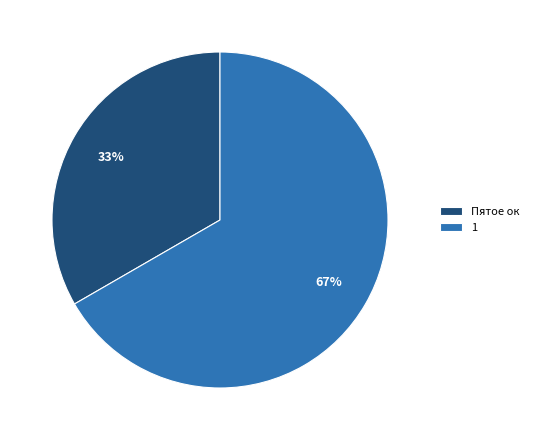

Does Пятое ок account for over 50% of the chart?

No